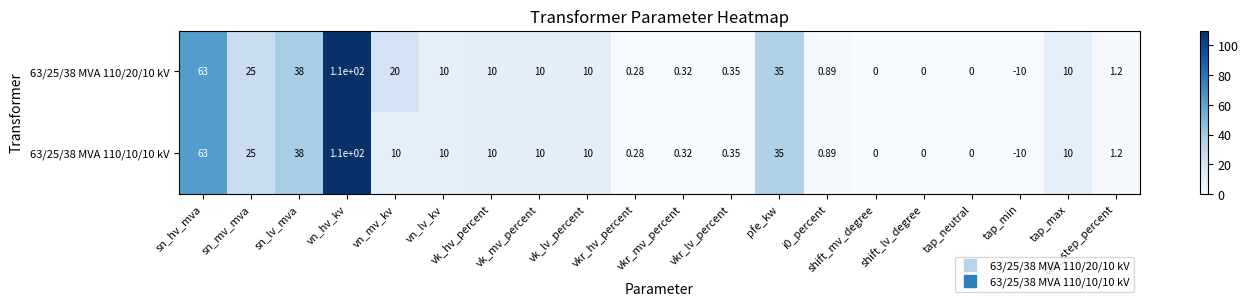

At which category does the chart reach its minimum across all series?

tap_min